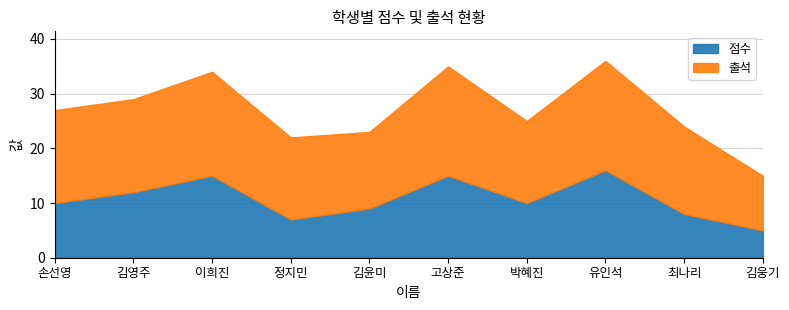

How many categories are shown in the chart?

10